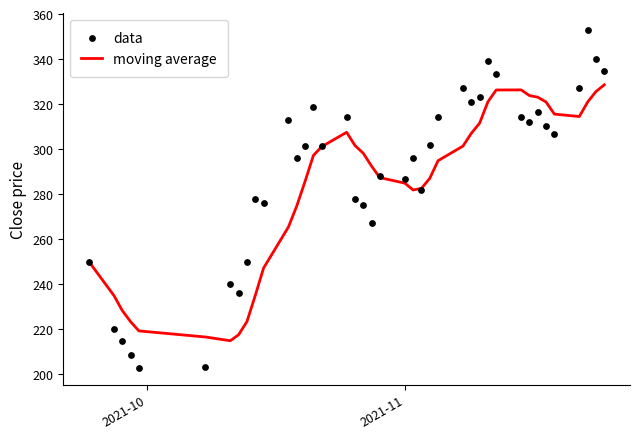

What is the highest value of the moving average series?

328.6